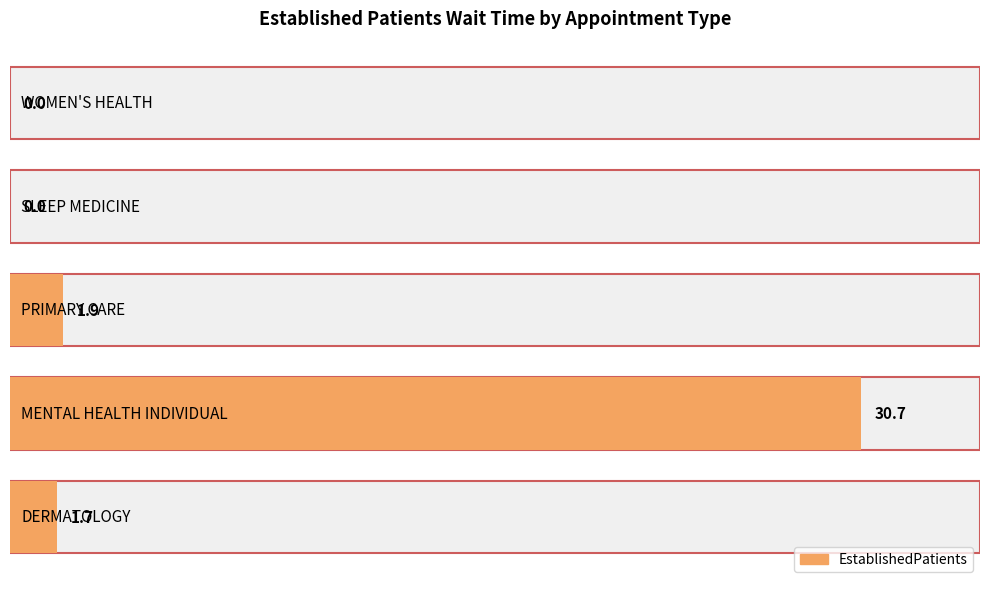

What is the maximum value shown in the chart?

30.7